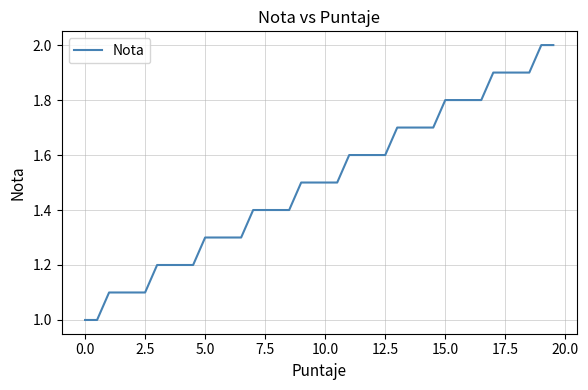

What is the smallest value displayed?

1.0